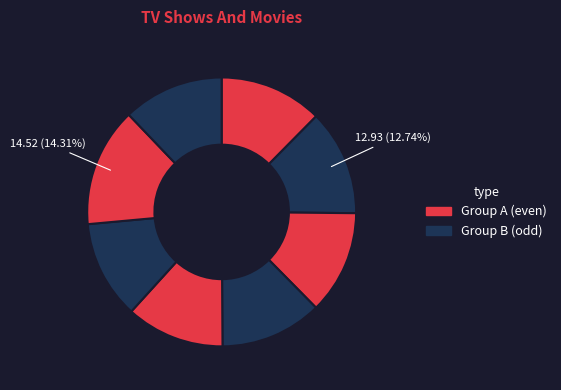

To the nearest percent, what is the average slice percentage?

12%